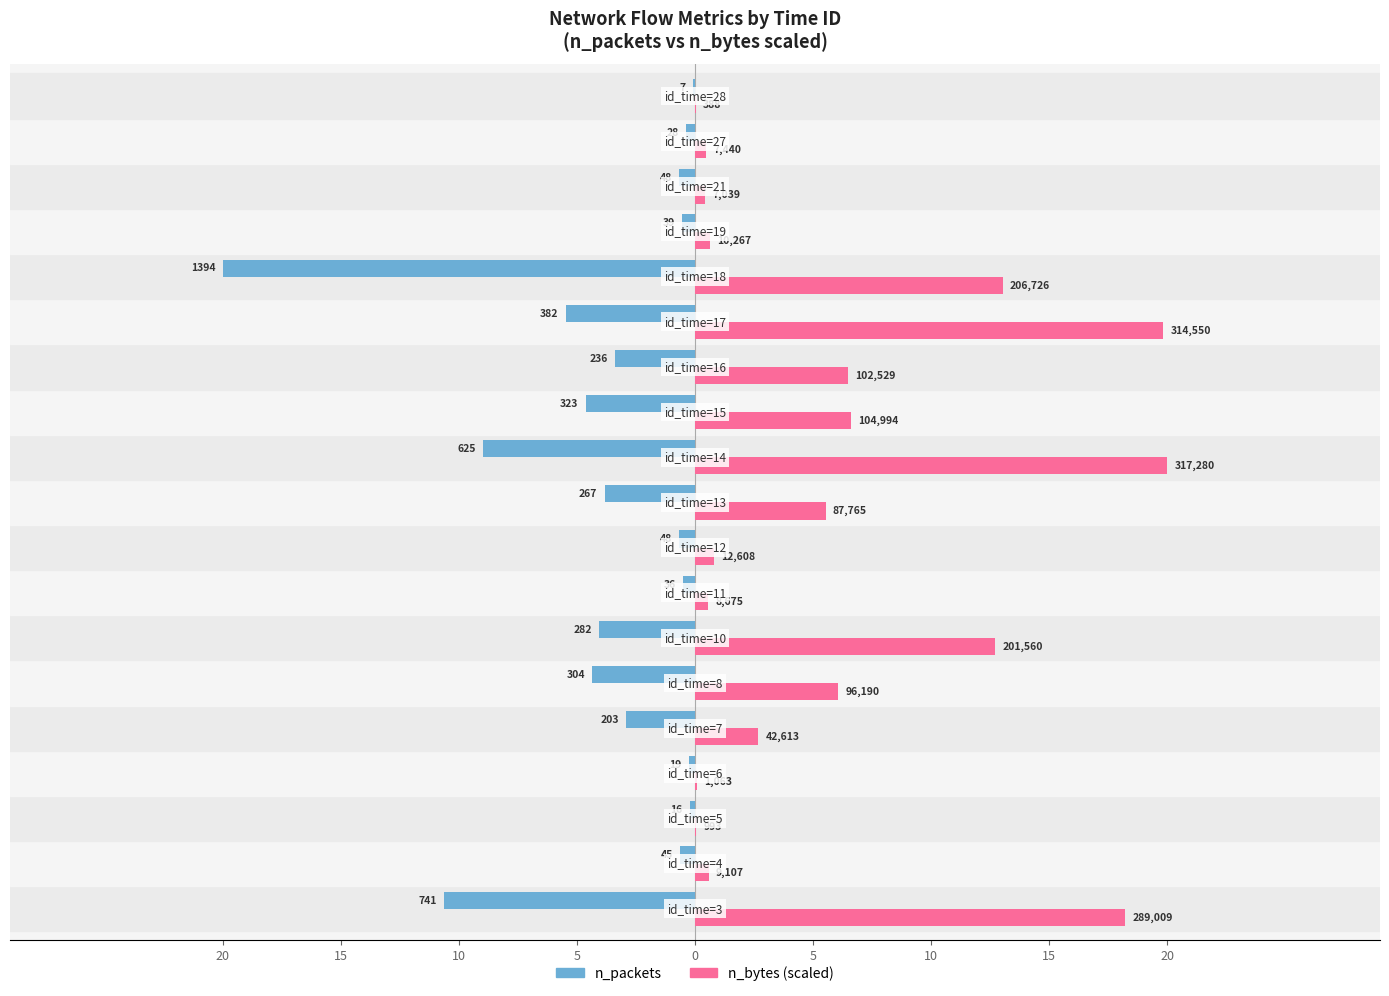

What are all the series names shown in the legend?

n_packets, n_bytes (scaled)